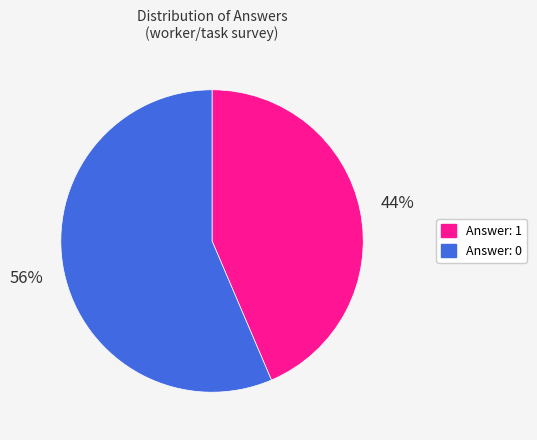

Count the number of slices in the pie.

2